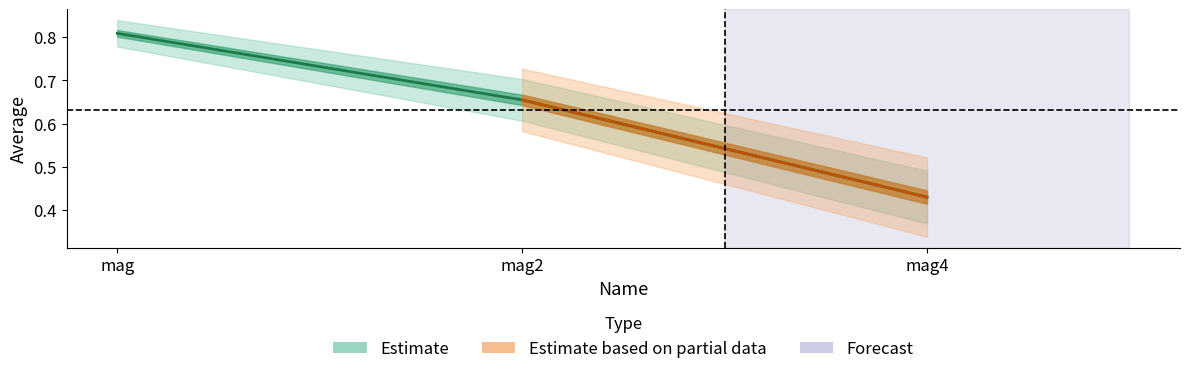

Count the number of categories in the chart.

3